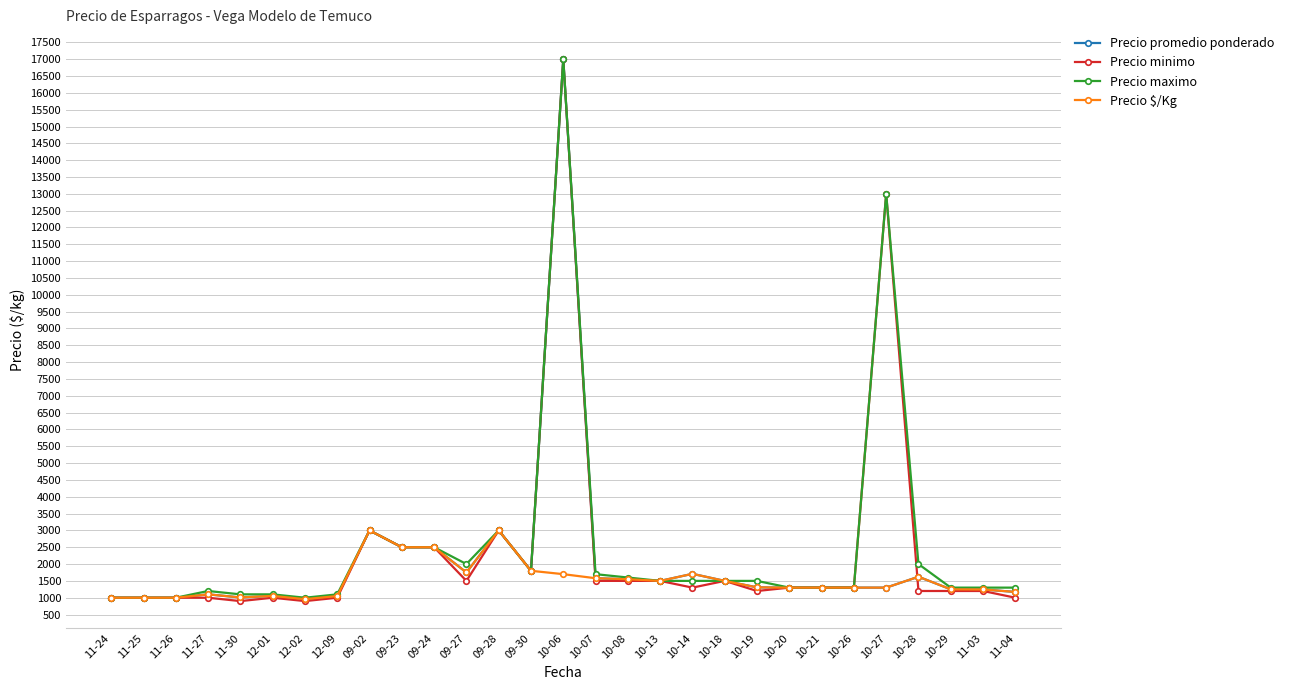

How many categories are shown in the chart?

29